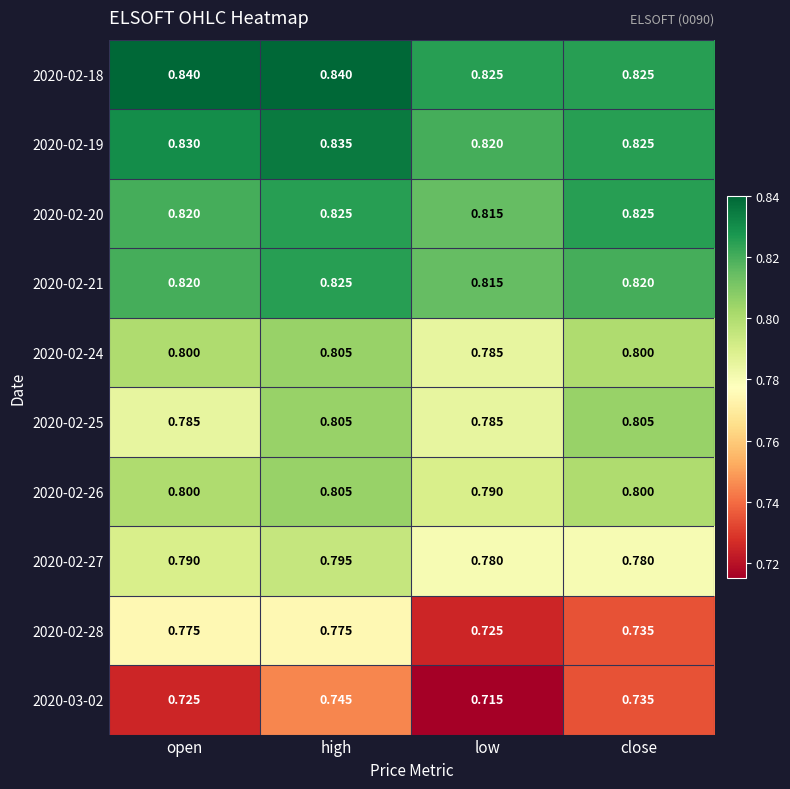

Is the value of 2020-02-21 at high greater than the value of 2020-03-02 at low?

Yes